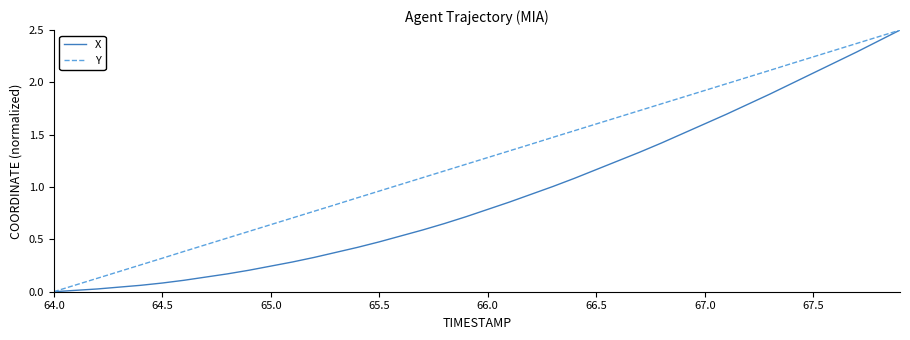

Which series has the largest total across all categories?

Y